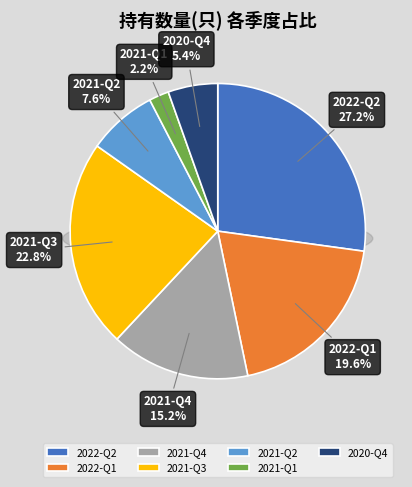

To the nearest percent, what is the average slice percentage?

14%